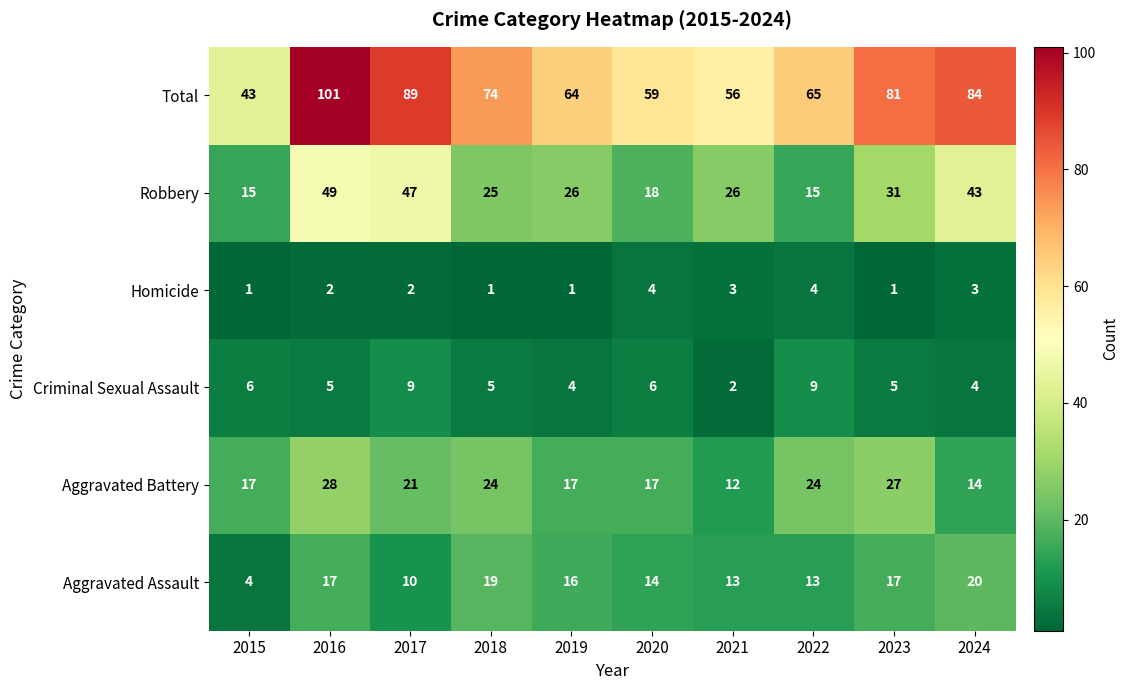

What is the minimum value shown in the chart?

1